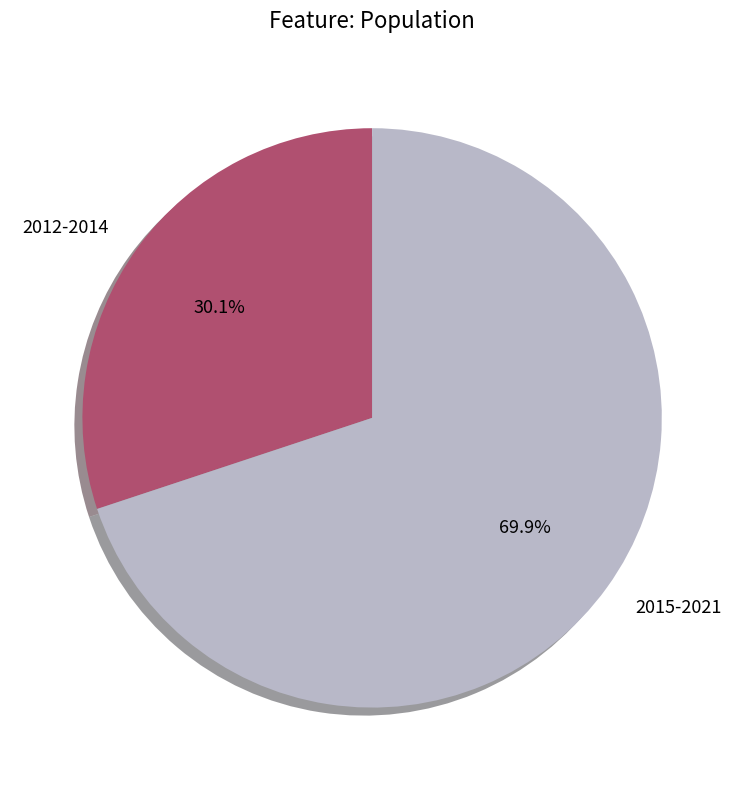

How many slices are in this pie chart?

2